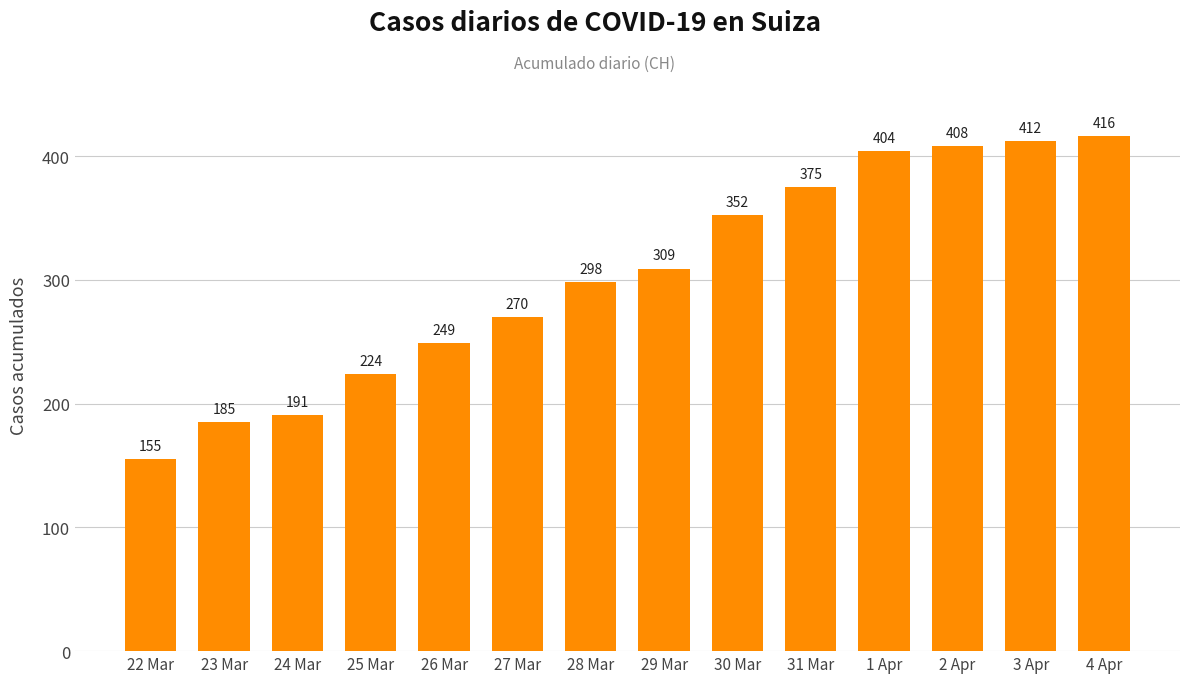

Reading left to right, what are all the values shown in this chart?

22 Mar=155	23 Mar=185	24 Mar=191	25 Mar=224	26 Mar=249	27 Mar=270	28 Mar=298	29 Mar=309	30 Mar=352	31 Mar=375	1 Apr=404	2 Apr=408	3 Apr=412	4 Apr=416